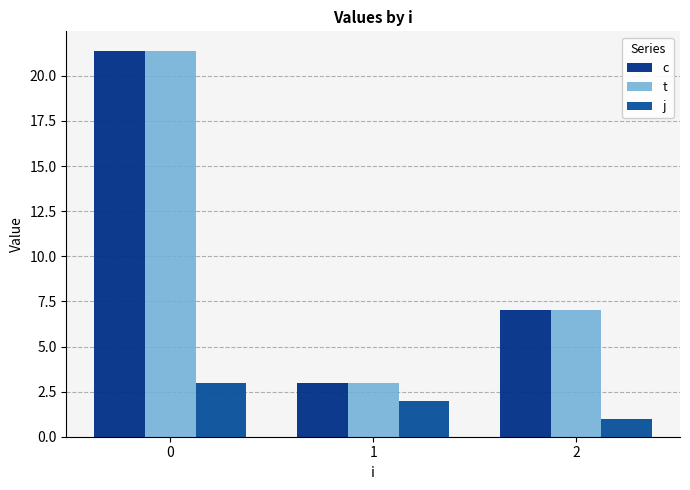

Is it true that c equals 4.1 at 1?

False